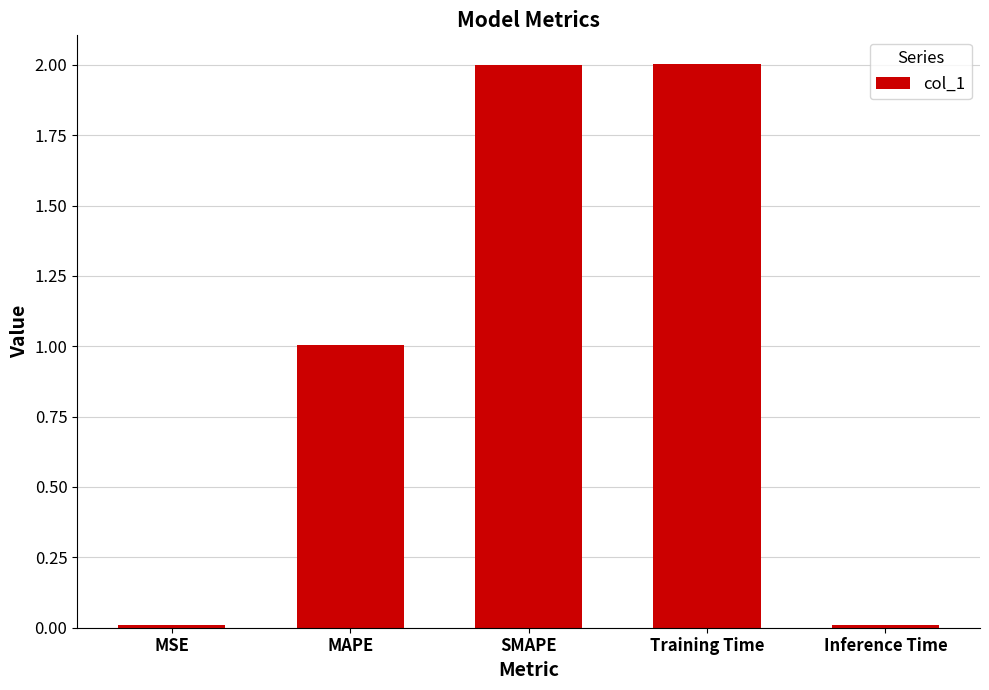

What is the sum of the values at MAPE and MSE?

1.0